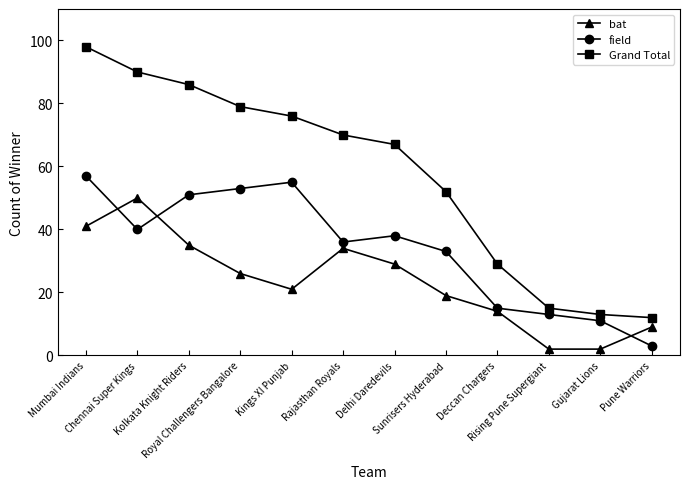

How many categories are shown in the chart?

12